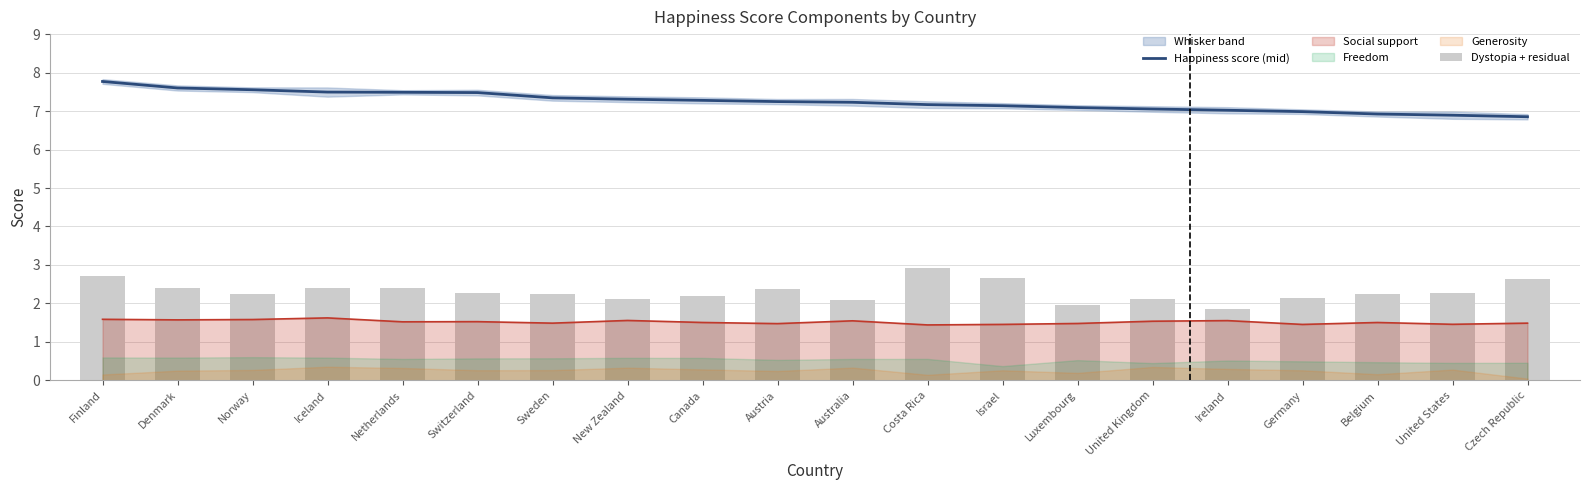

The Dystopia + residual series shows 2.6 at Czech Republic. True or false?

True